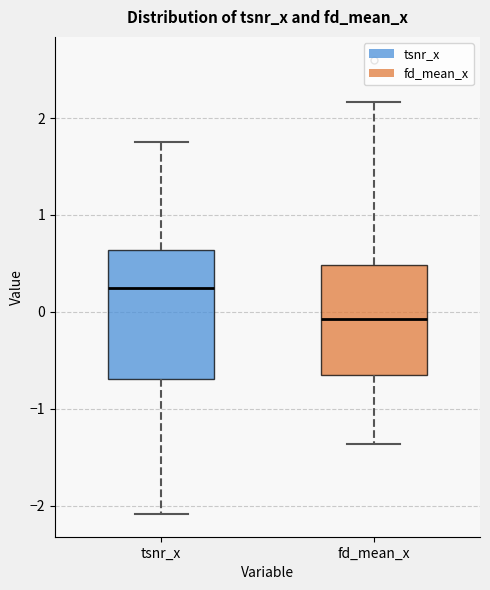

Reading left to right, transcribe this box plot: for each box, give where its median line is, the range the box spans, and where its two whiskers end, as read against the y-axis. The values are not printed on the chart, so give them approximately, as read against the axis.

tsnr_x: median 0.2, box -0.7 to 0.6, whiskers -2.1 to 1.8
fd_mean_x: median -0.1, box -0.7 to 0.5, whiskers -1.4 to 2.2